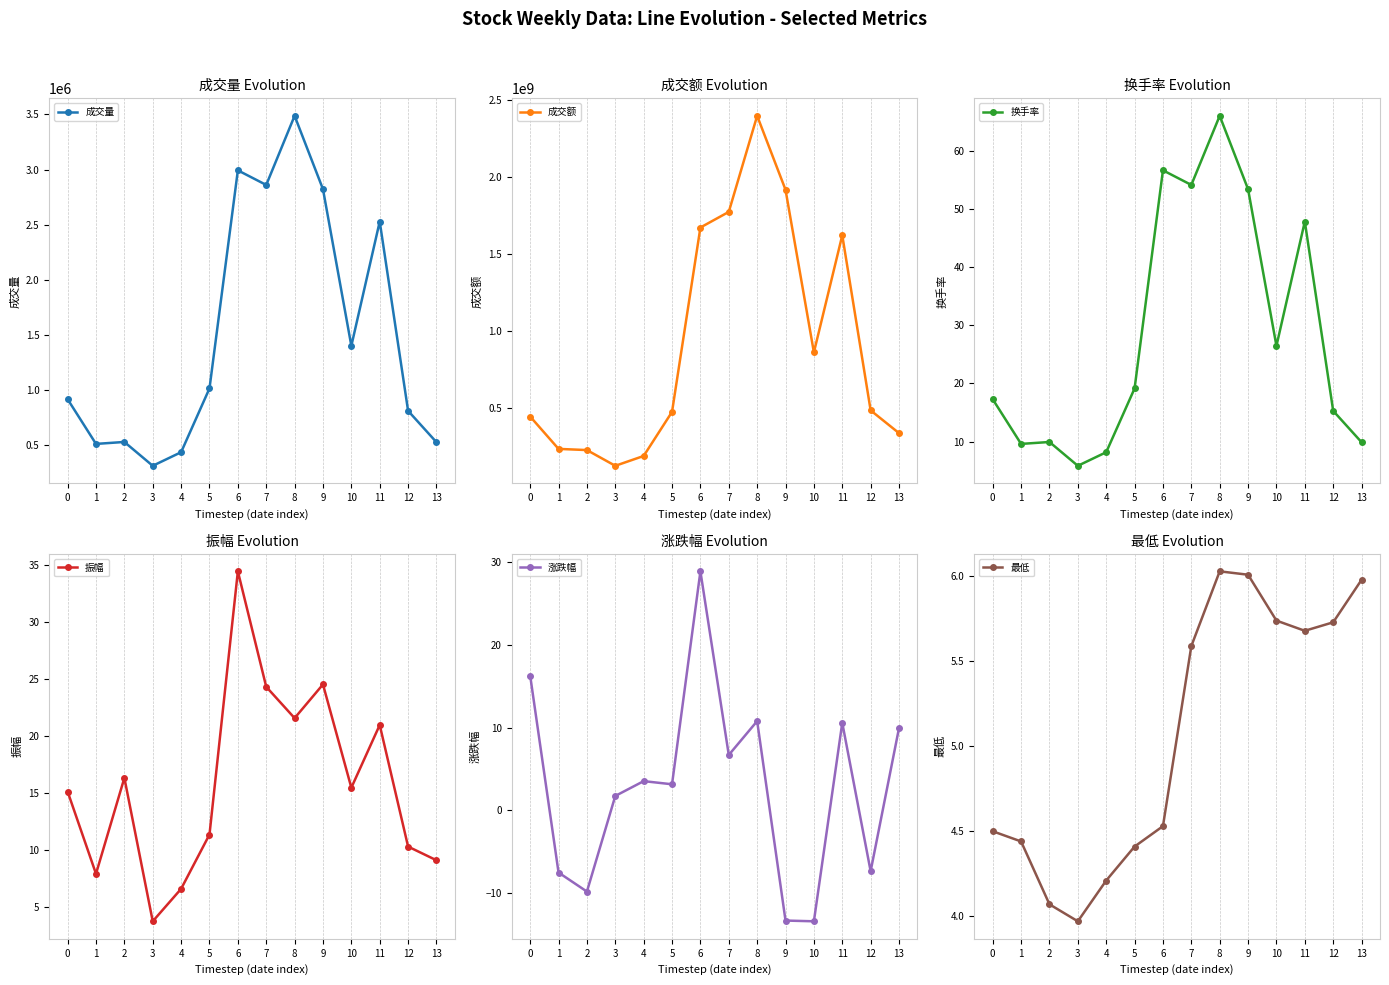

Which has a higher value, 2 or 11?

11